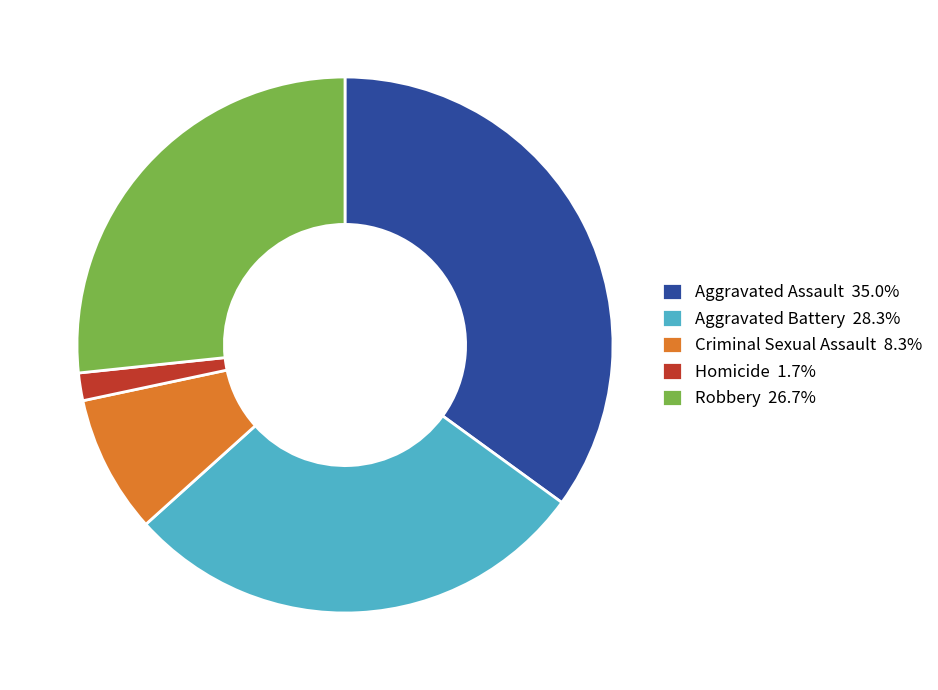

True or false: Aggravated Battery accounts for 28% of the total.

True